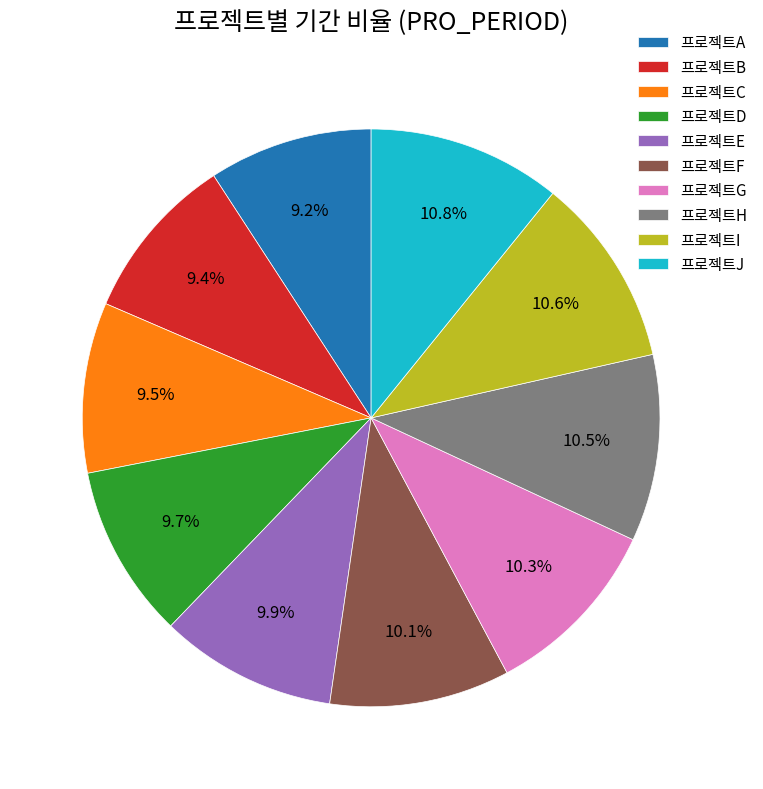

To the nearest percent, what portion does 프로젝트E represent?

10%